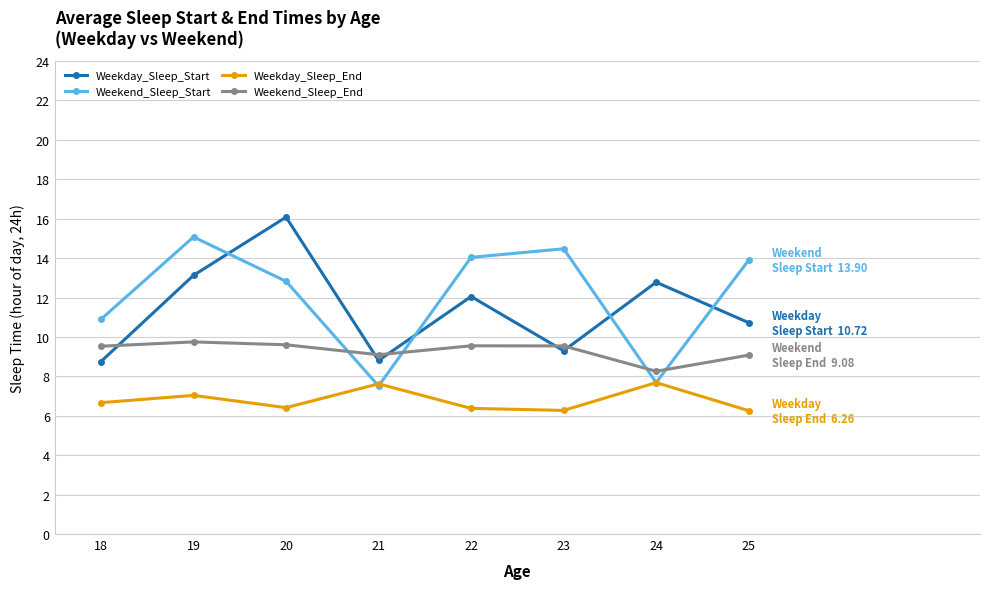

True or false: Weekend_Sleep_End has a value of 8.3 at 24.

True